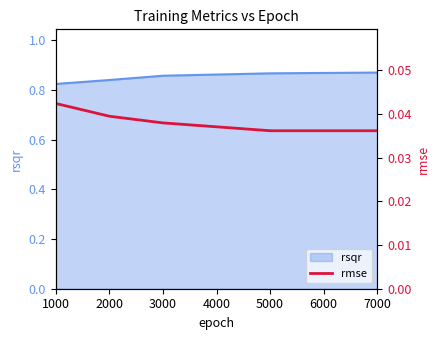

The value of rsqr at 7000 is 1.3. True or false?

False